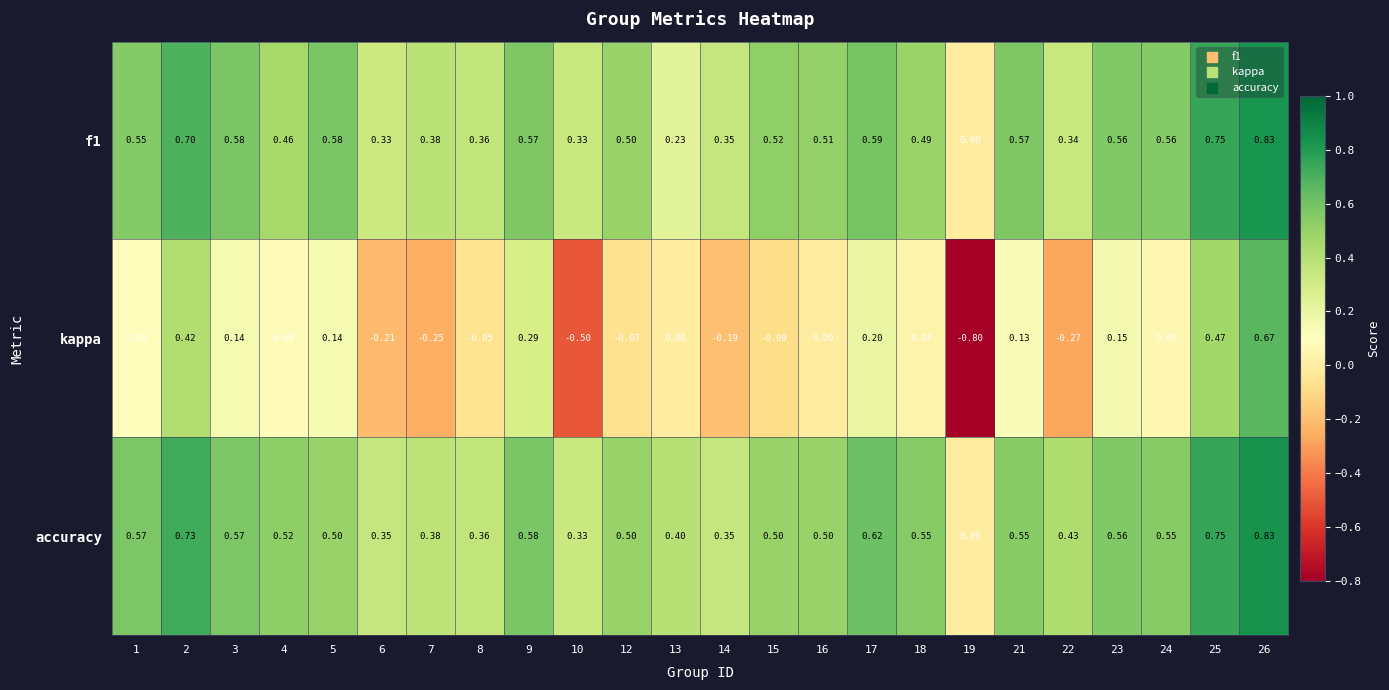

Between 17 and 26, which series saw the biggest shift?

kappa